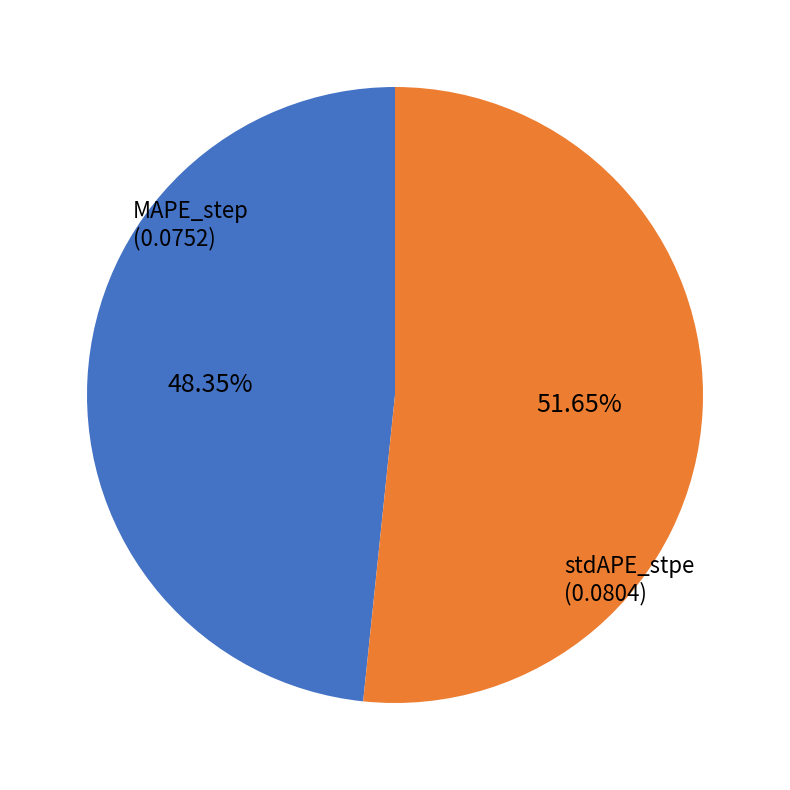

Is there any slice that represents more than half of the pie?

Yes